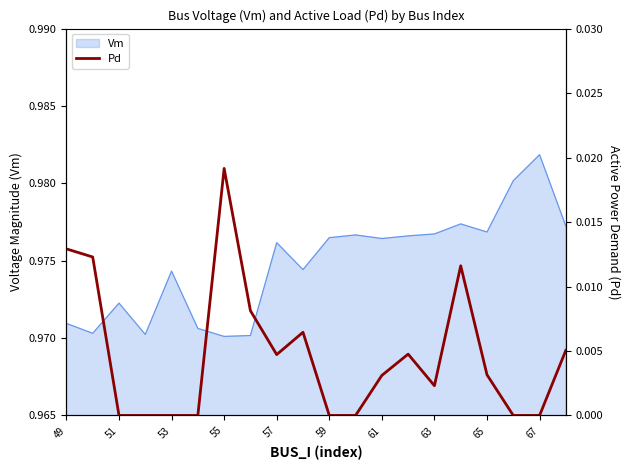

The Vm series shows 0.3 at 57. True or false?

False